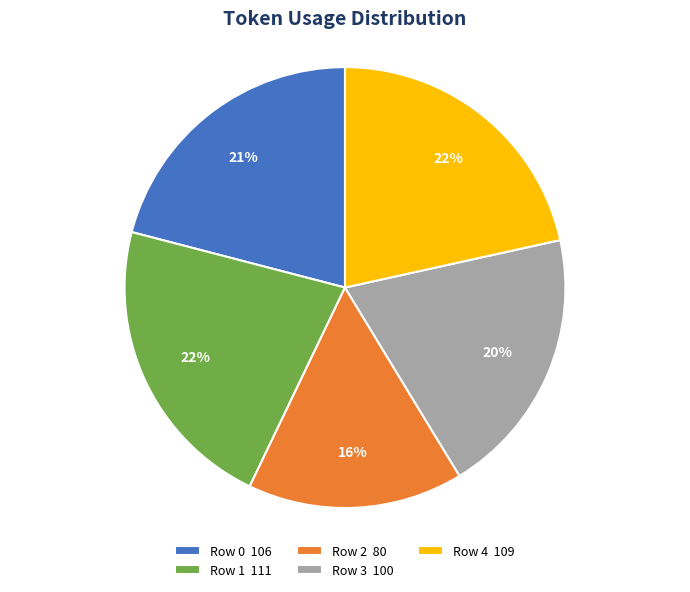

Which slice is the smallest?

Row 2